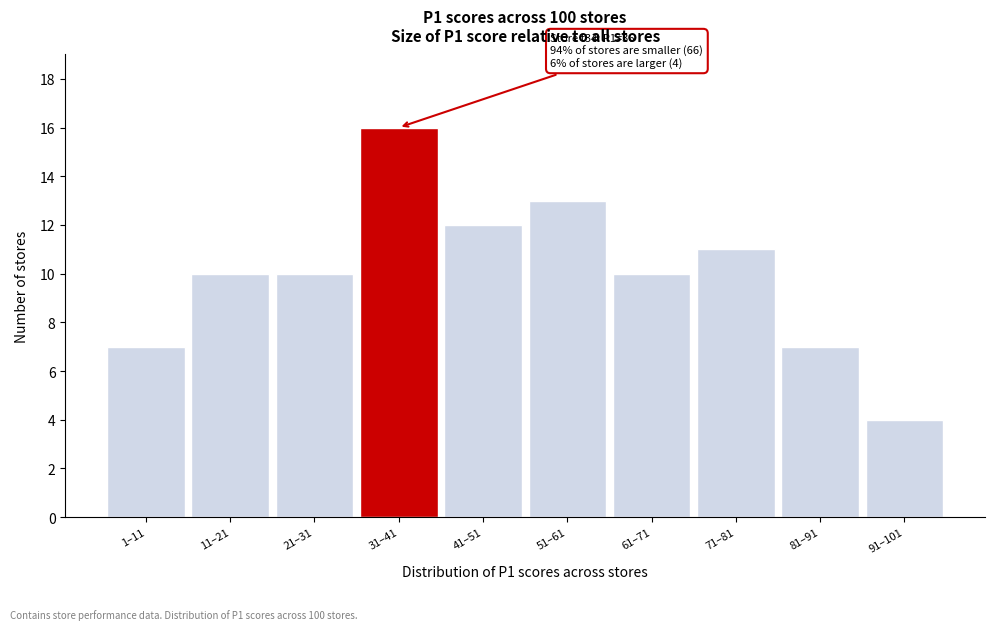

Reading right to left, extract all data points from this chart.

91–101=4	81–91=7	71–81=11	61–71=10	51–61=13	41–51=12	31–41=16	21–31=10	11–21=10	1–11=7